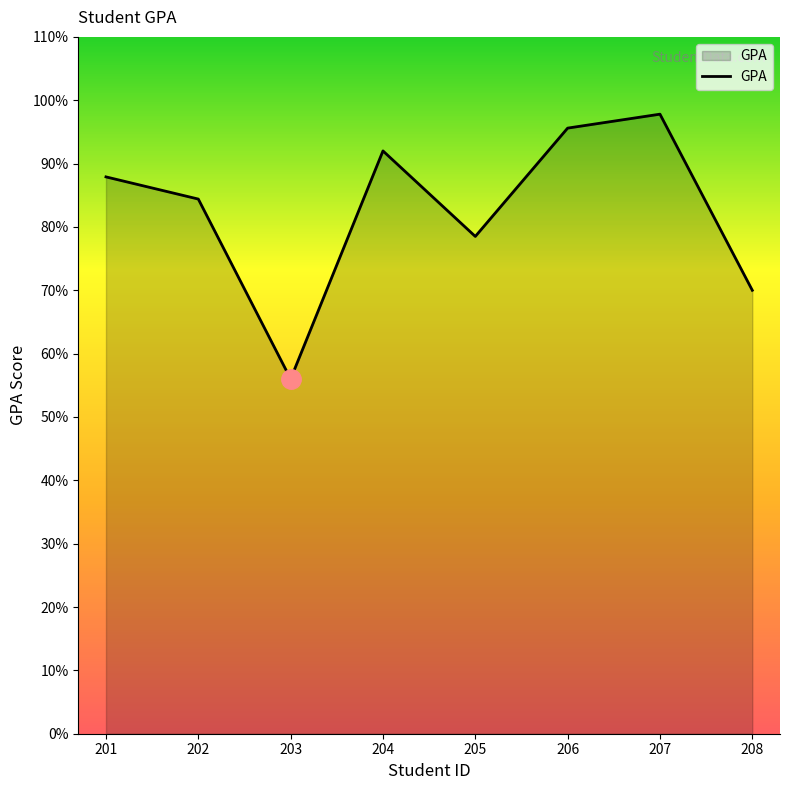

Reading right to left, transcribe all the data shown in this chart.

208=7.0	207=9.8	206=9.6	205=7.8	204=9.2	203=5.6	202=8.4	201=8.8